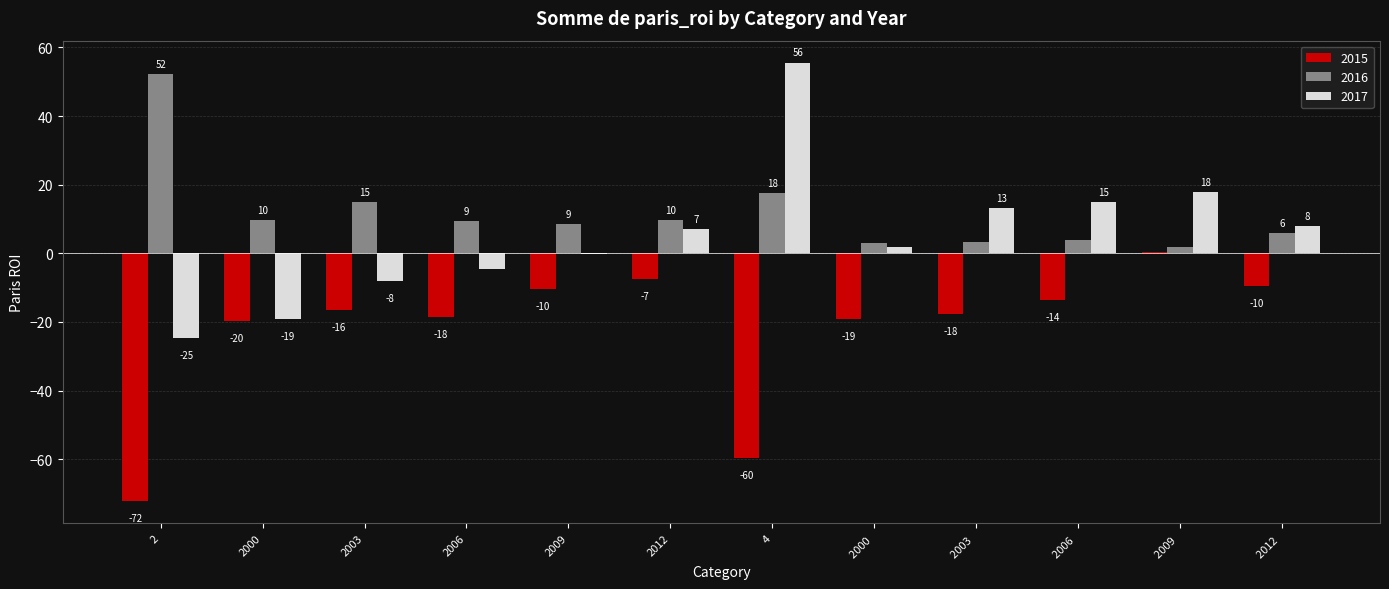

Read the 2017 value at 2.

-24.7